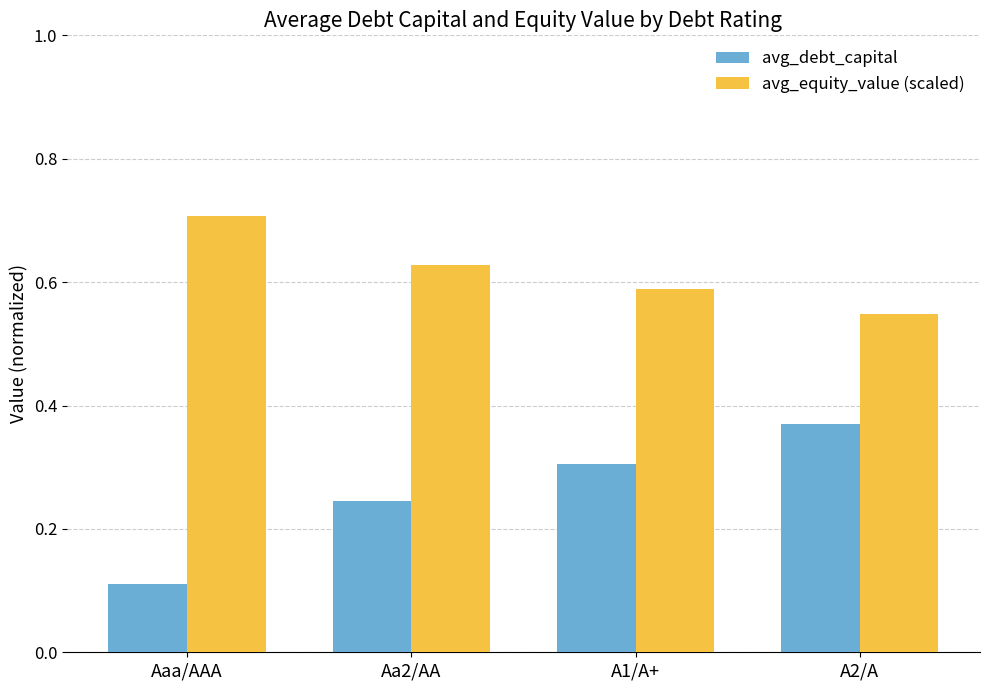

Which category has the highest value in the avg_equity_value (scaled) series?

Aaa/AAA